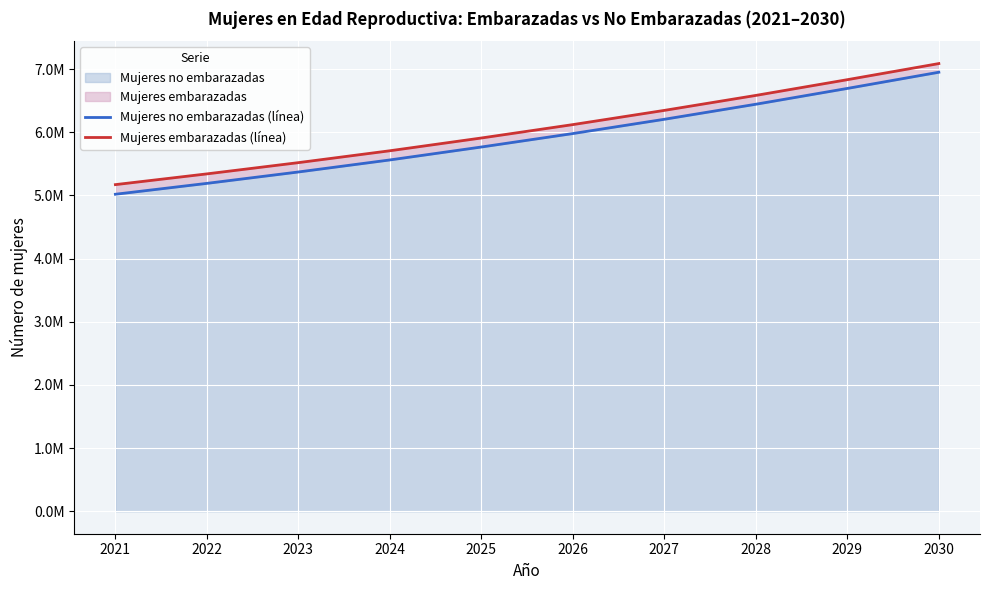

At which label does Mujeres embarazadas (línea) first exceed 6120999?

2026